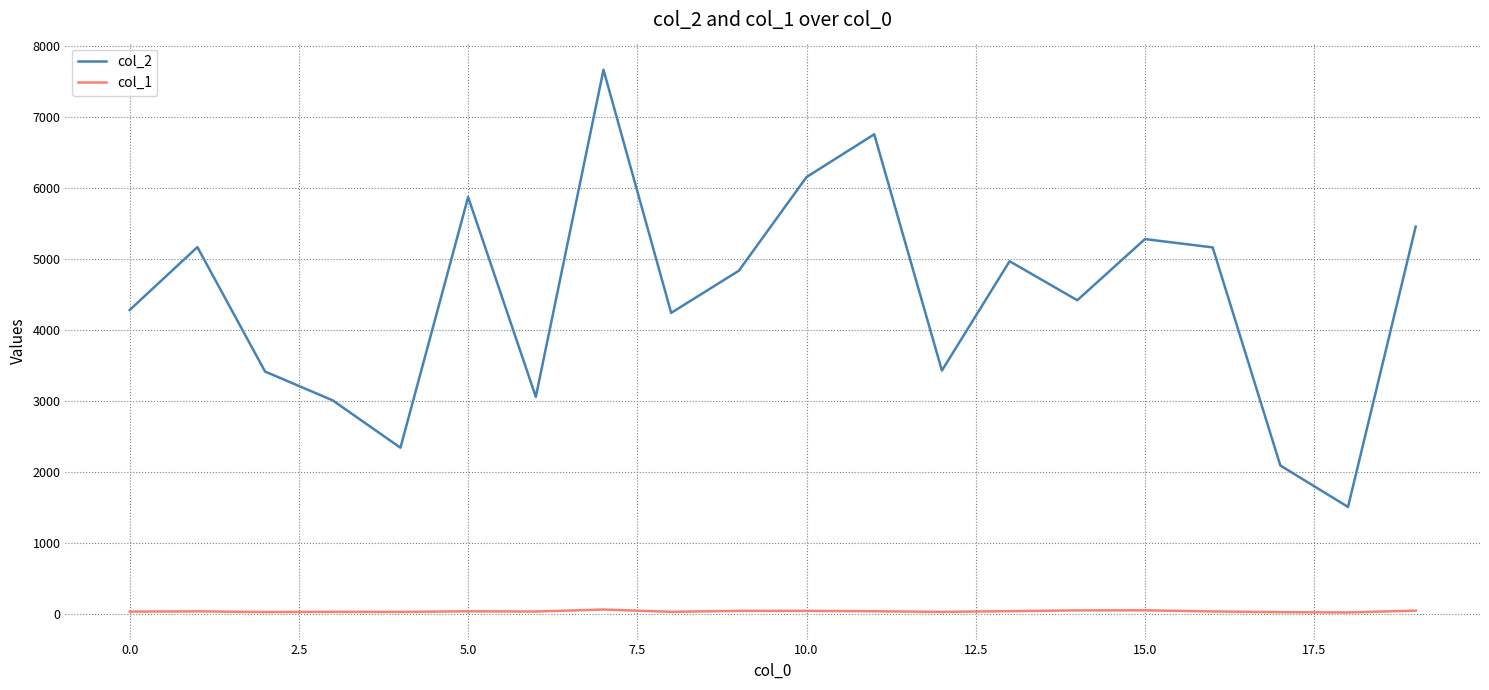

True or false: col_2 and col_1 cross at least once.

False